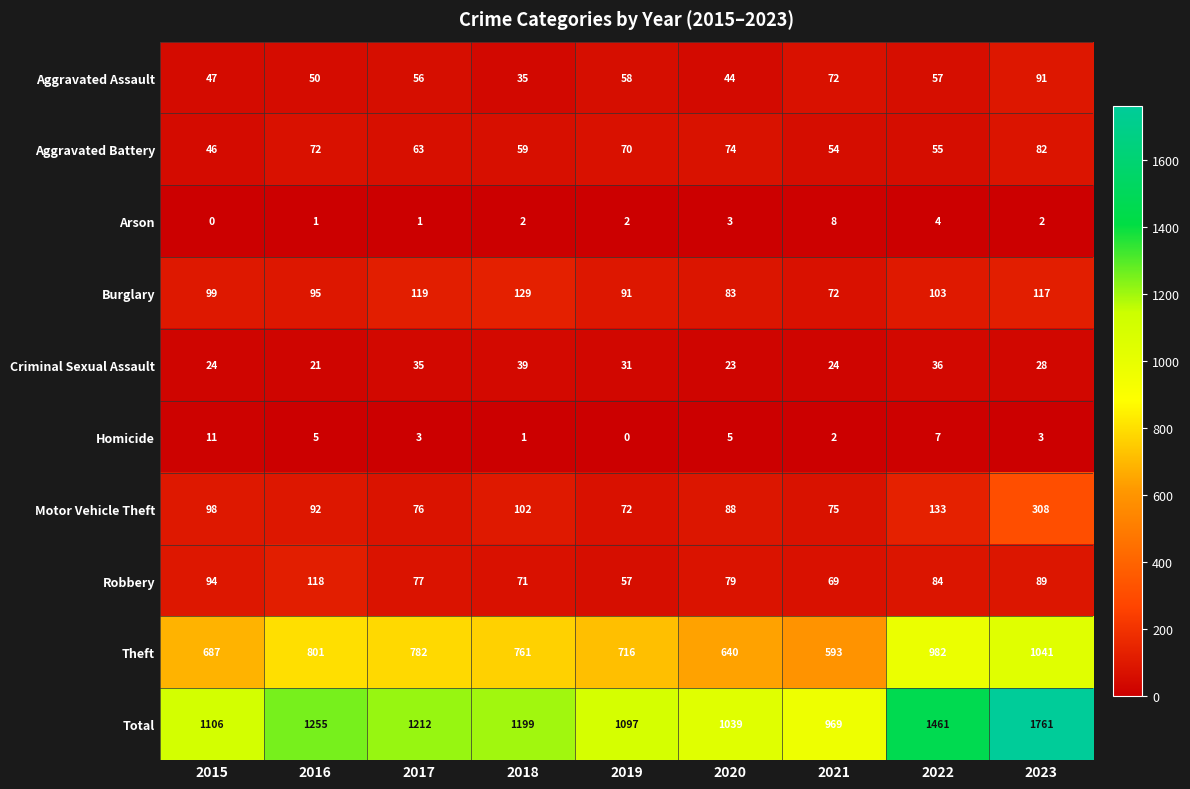

What is the total value across all series at 2020?

2078